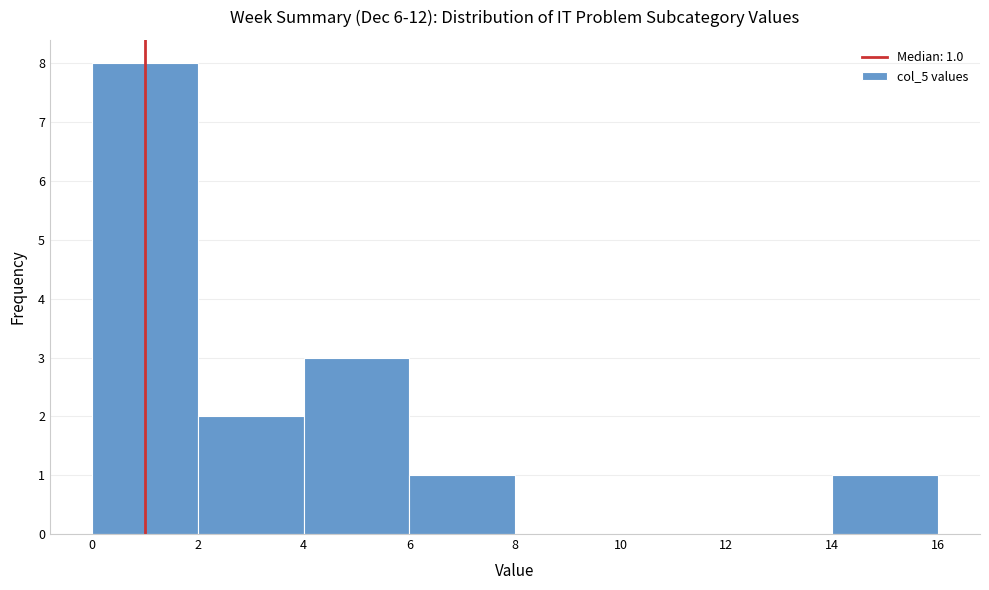

Over which range of the x-axis is the bar tallest?

0 to 2